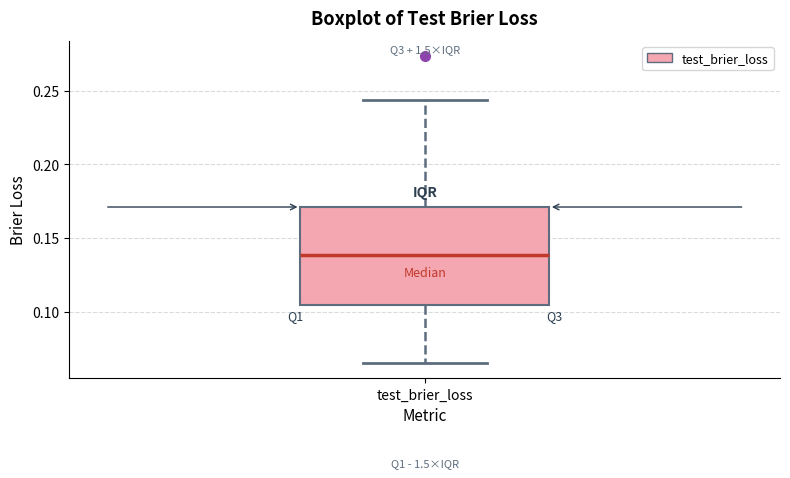

Where does the lower whisker of the box for test_brier_loss end on the y-axis? The values are not printed on the chart, so give them approximately, as read against the axis.

0.065